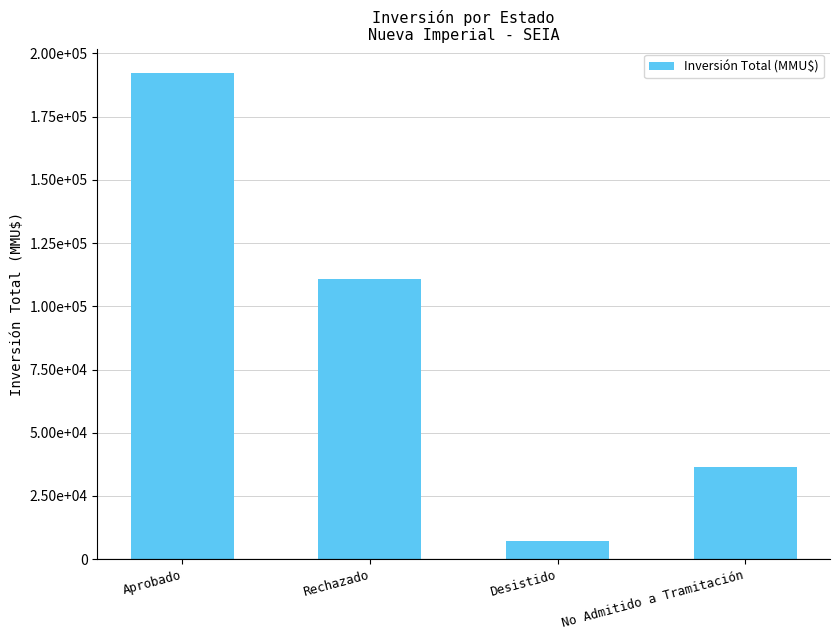

What is the smallest value displayed?

7180